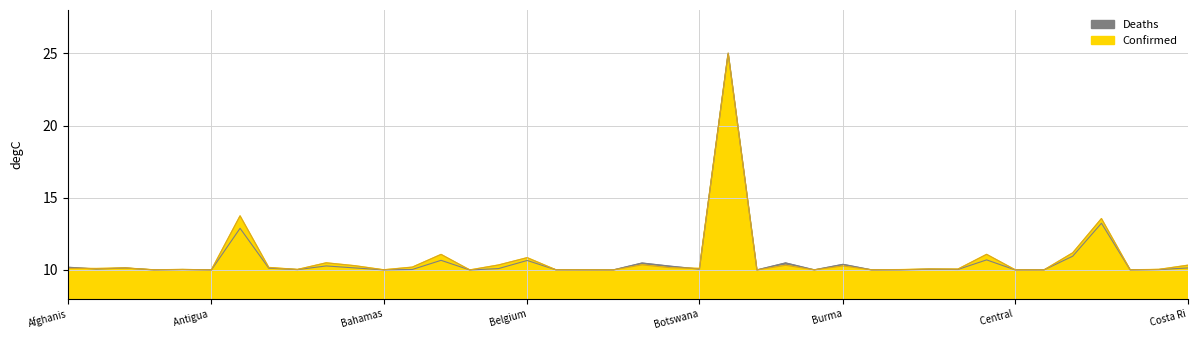

Which has a higher value, Burundi or Botswana?

Botswana